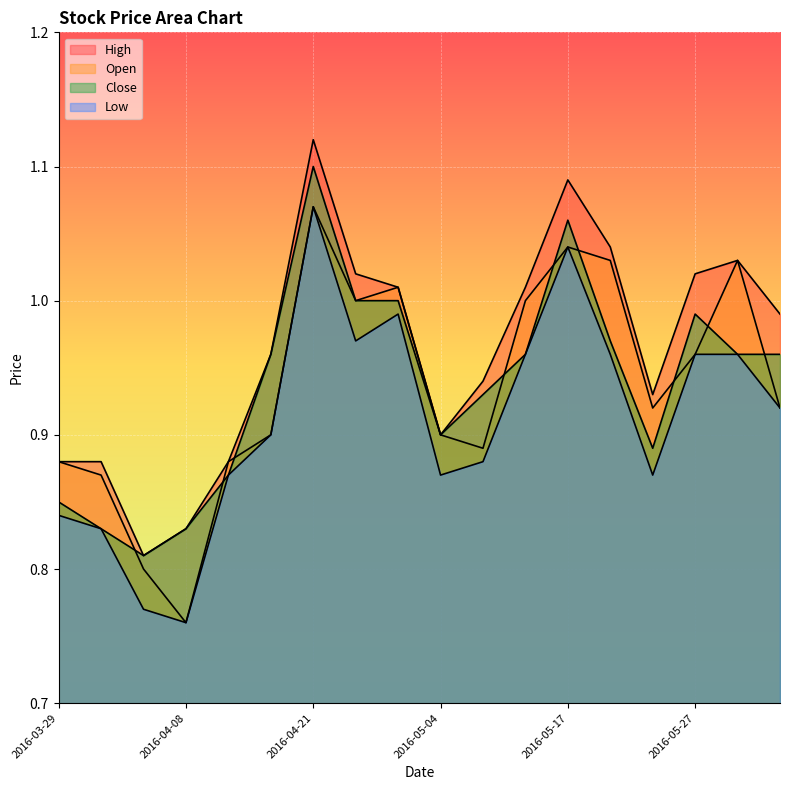

True or false: High and Open intersect in this chart.

False